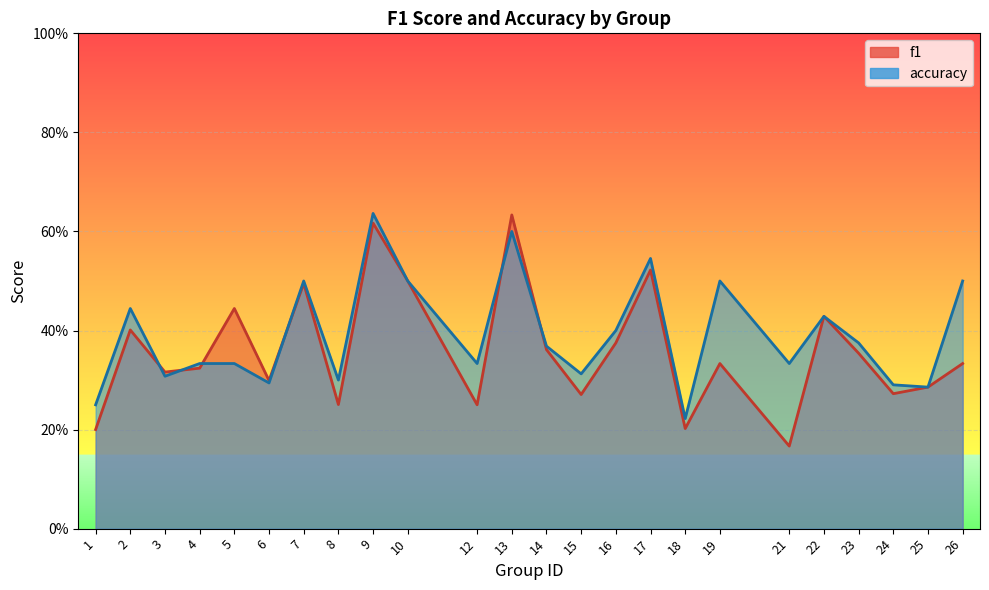

At 25, list the series in order from smallest to largest.

f1, accuracy